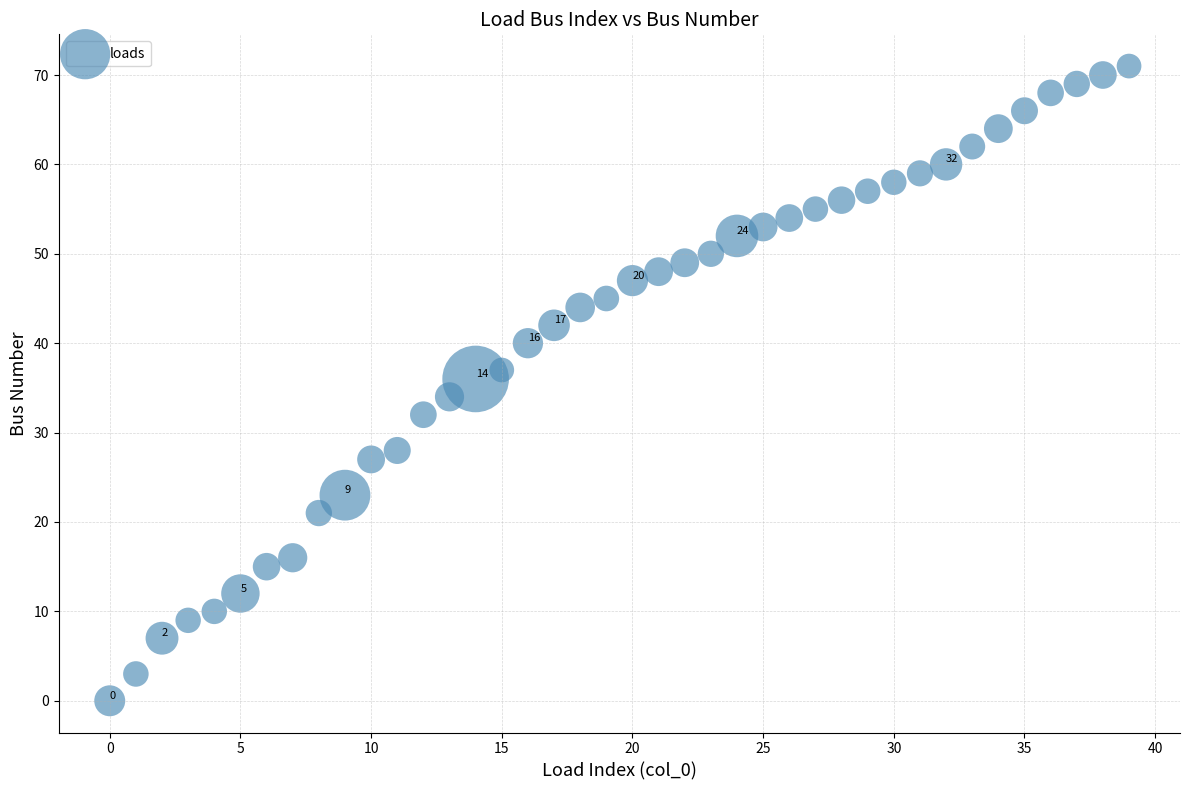

What is the range of Y values (max minus min)?

71